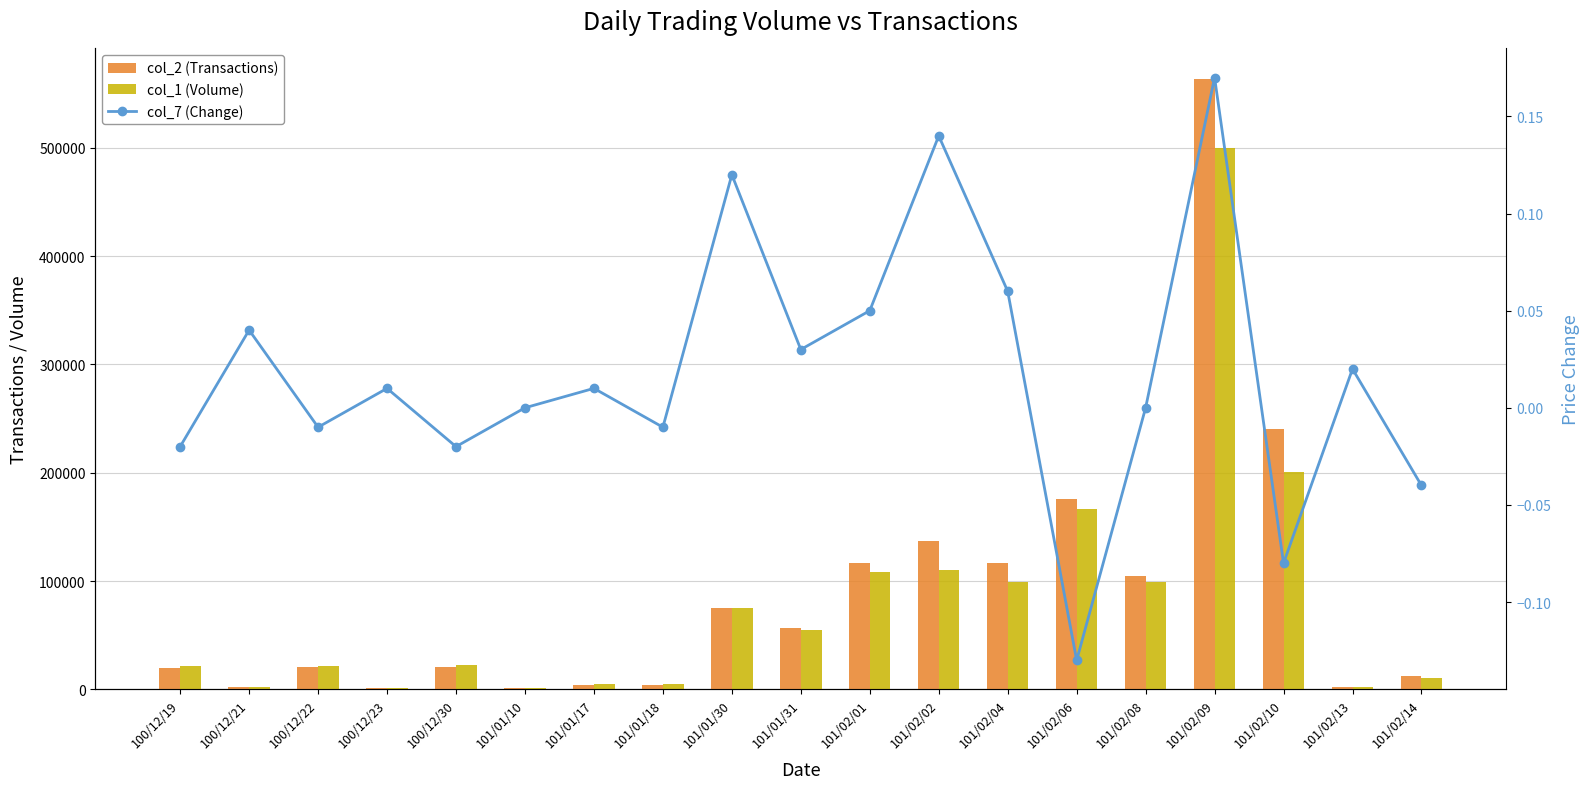

Which category has the highest value in the col_1 (Volume) series?

101/02/09